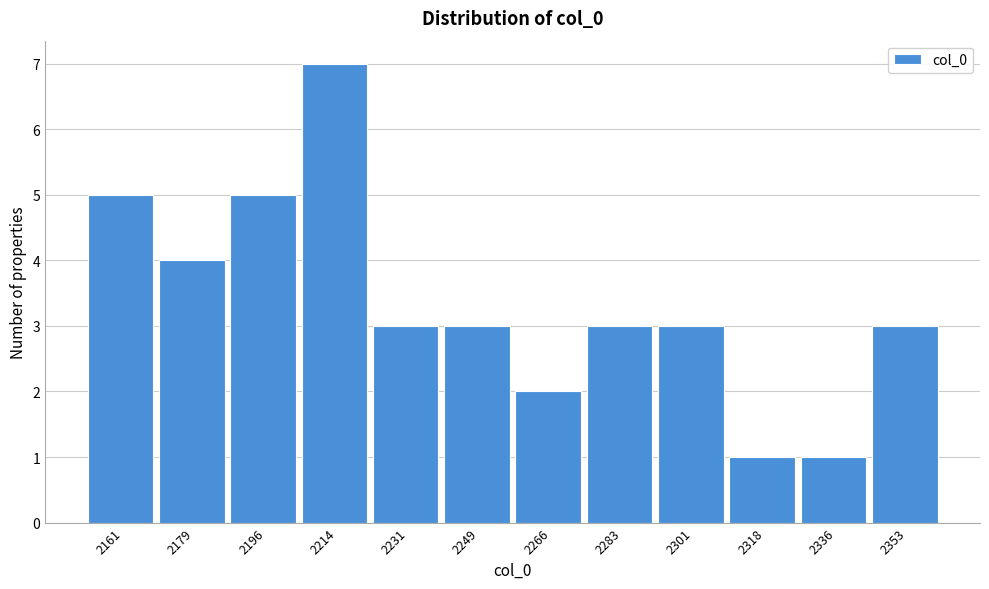

Reading left to right, extract all data points from this chart.

5	4	5	7	3	3	2	3	3	1	1	3